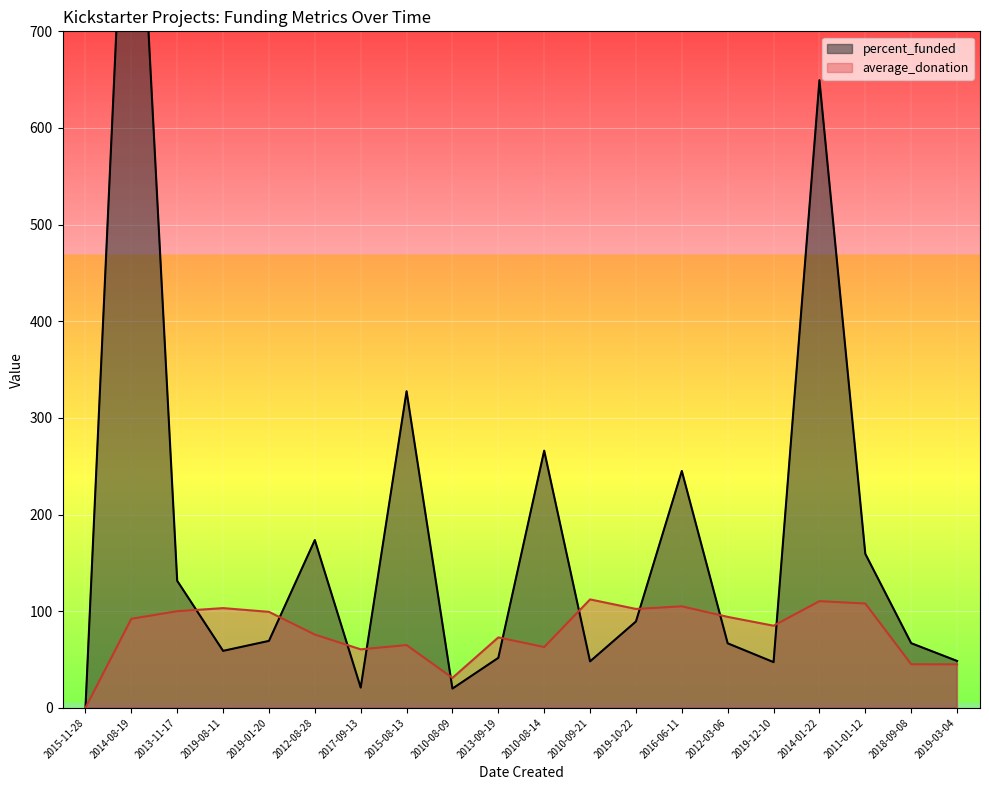

Where is the first local maximum for percent_funded?

2014-08-19